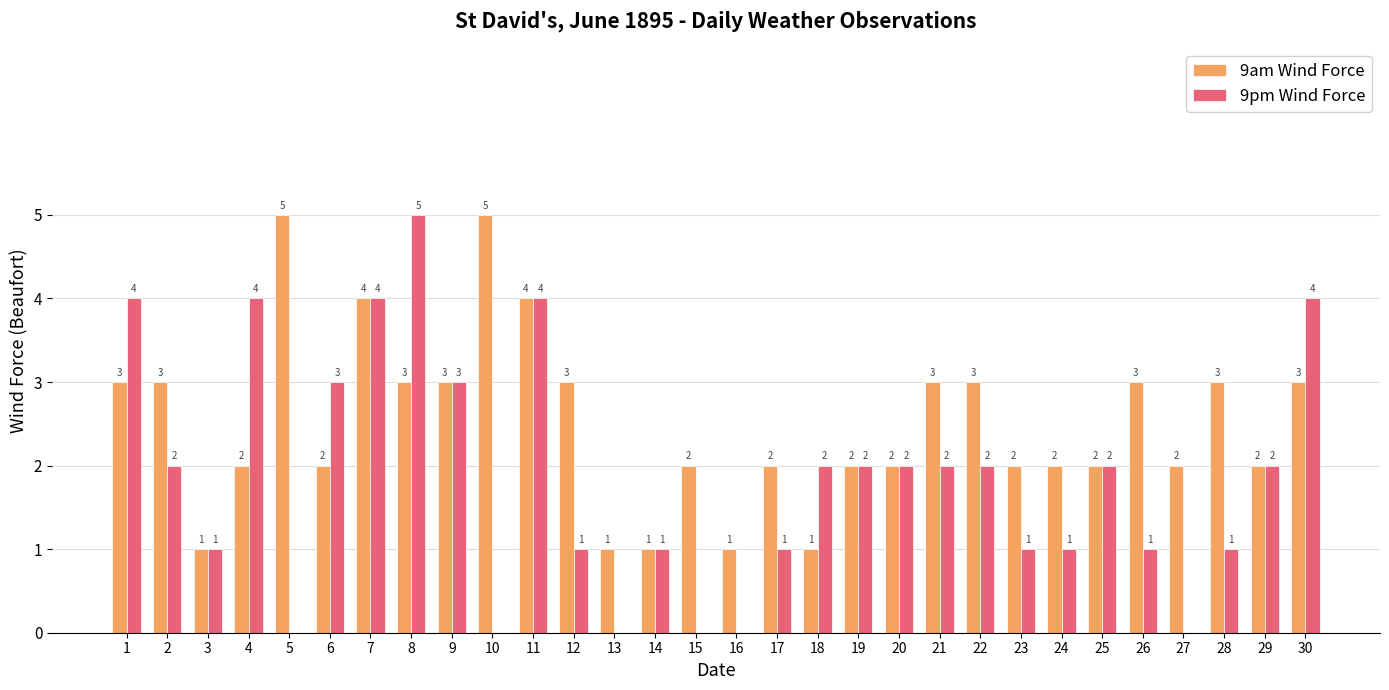

Reading left to right, what are all the values shown in this chart?

9am Wind Force: 1=3	2=3	3=1	4=2	5=5	6=2	7=4	8=3	9=3	10=5	11=4	12=3	13=1	14=1	15=2	16=1	17=2	18=1	19=2	20=2	21=3	22=3	23=2	24=2	25=2	26=3	27=2	28=3	29=2	30=3
9pm Wind Force: 1=4	2=2	3=1	4=4	5=0	6=3	7=4	8=5	9=3	10=0	11=4	12=1	13=0	14=1	15=0	16=0	17=1	18=2	19=2	20=2	21=2	22=2	23=1	24=1	25=2	26=1	27=0	28=1	29=2	30=4